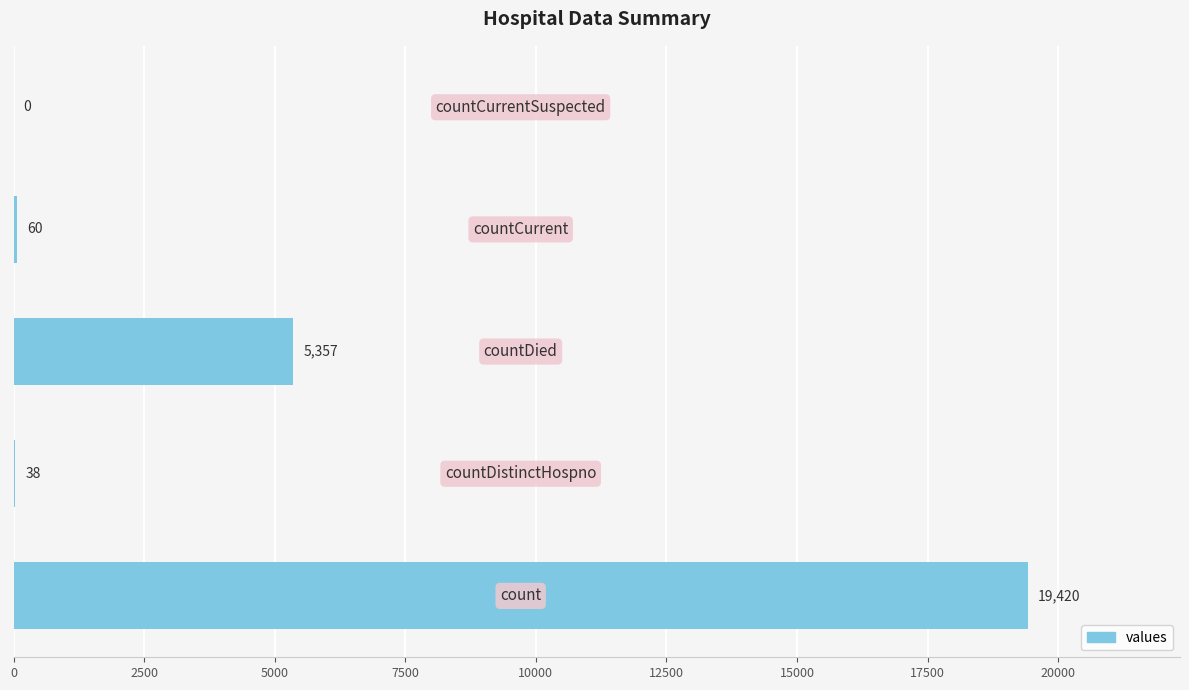

What is the greatest value displayed?

19420